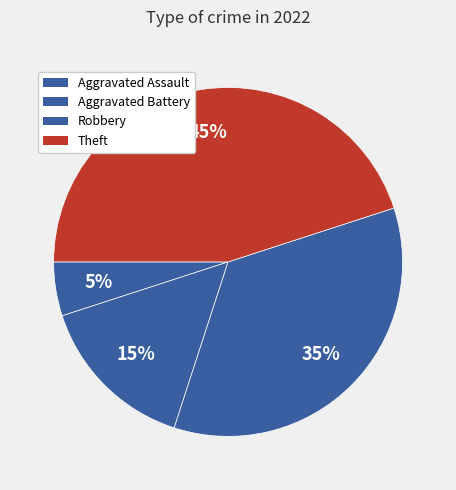

Does any single category account for the majority?

No